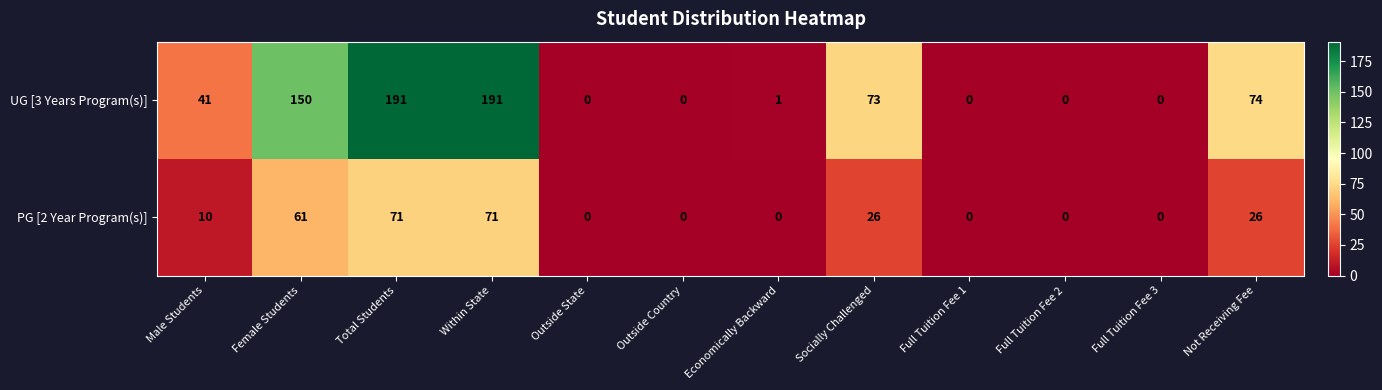

The PG [2 Year Program(s)] series shows 0 at Economically Backward. True or false?

True